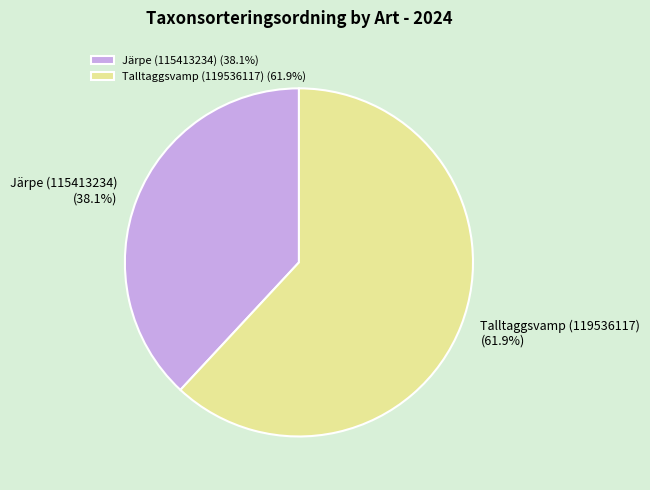

To the nearest percent, what portion does Järpe (115413234) represent?

38%